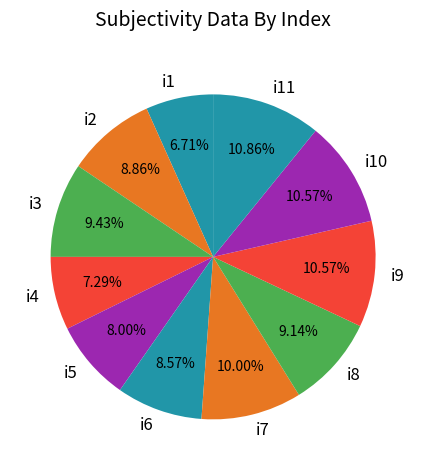

What percentage is the i2 slice, to the nearest percent?

9%